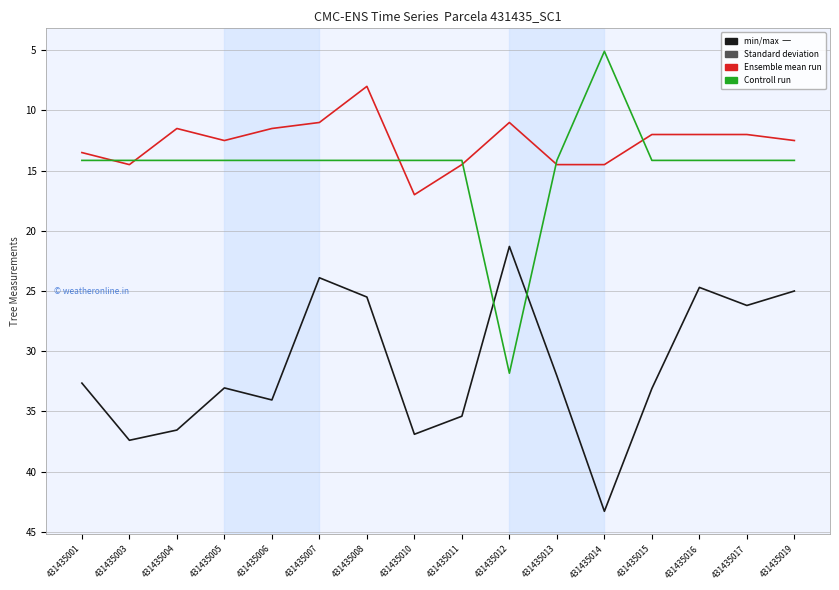

What is the smallest value displayed?

5.1